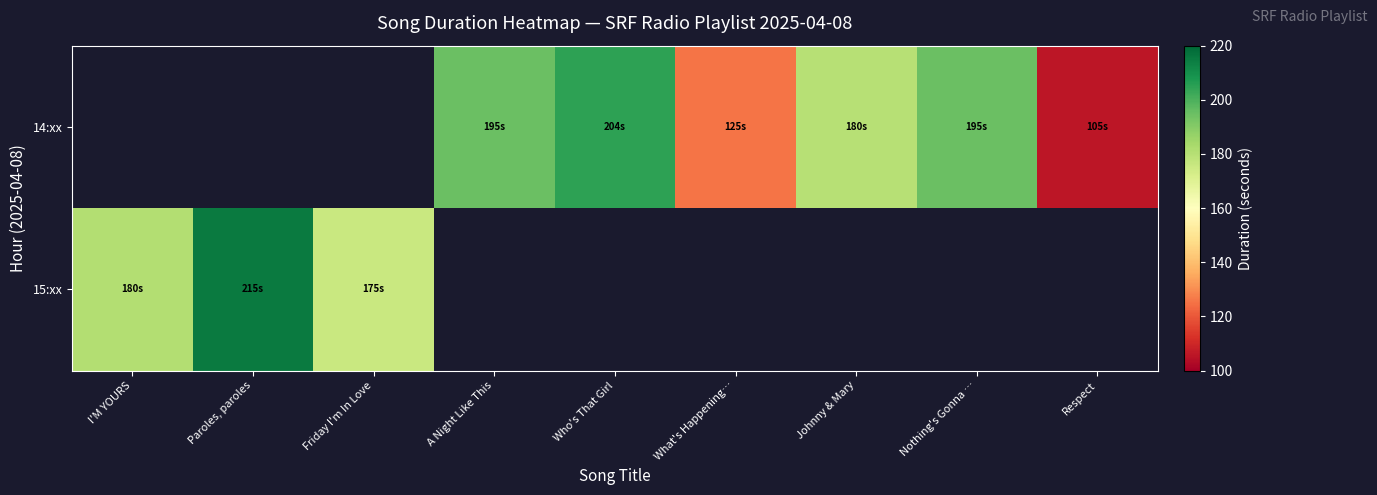

Reading left to right, list all the values displayed in this chart.

14:xx: I'M YOURS=0.0	Paroles, paroles=0.0	Friday I'm In Love=0.0	A Night Like This=195.1	Who's That Girl=205.0	What's Happening…=125.7	Johnny & Mary=180.0	Nothing's Gonna …=195.0	Respect=105.9
15:xx: I'M YOURS=181.0	Paroles, paroles=215.1	Friday I'm In Love=175.9	A Night Like This=0.0	Who's That Girl=0.0	What's Happening…=0.0	Johnny & Mary=0.0	Nothing's Gonna …=0.0	Respect=0.0